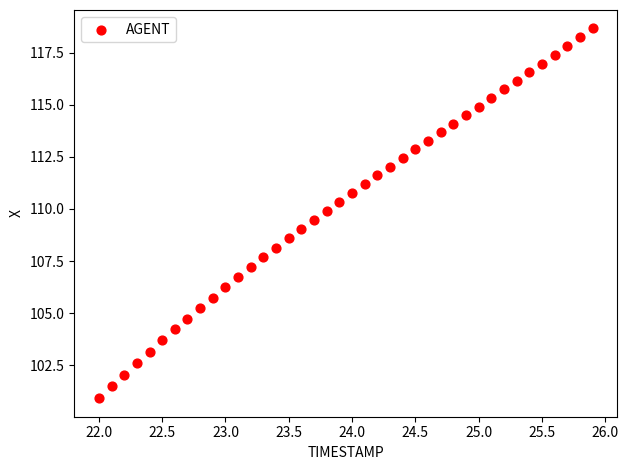

What is the range of Y values (max minus min)?

17.7